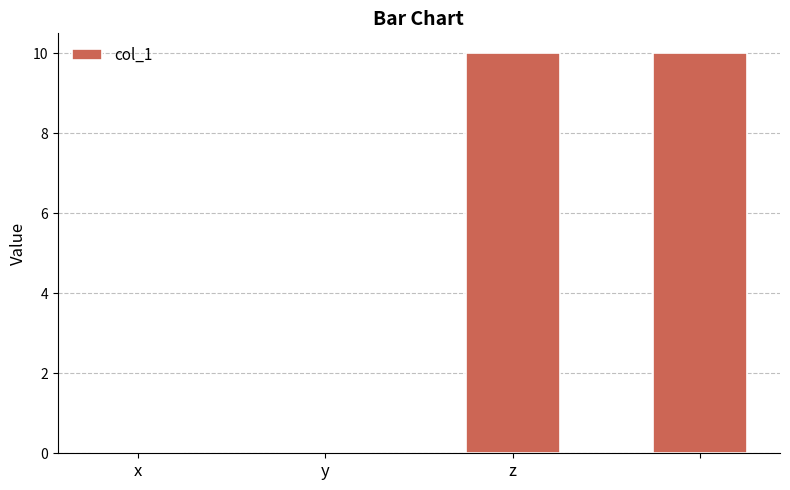

What is the greatest value displayed?

10.0